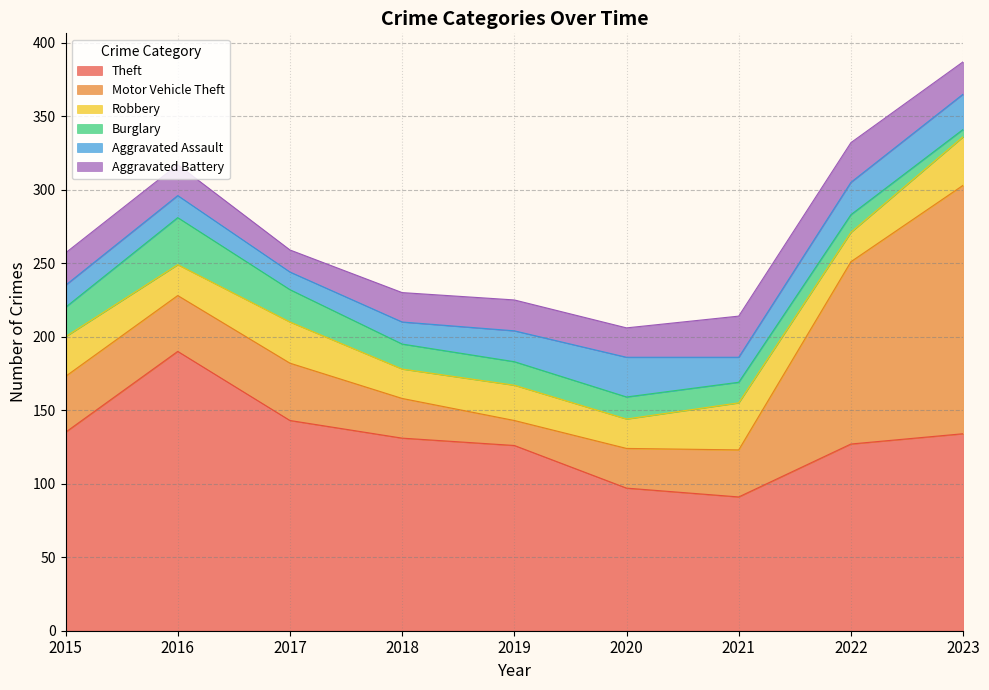

Reading right to left, list all the values displayed in this chart.

Theft: 134	127	91	97	126	131	143	190	135
Motor Vehicle Theft: 169	124	32	27	17	27	39	38	38
Robbery: 33	20	32	20	24	20	28	21	27
Burglary: 5	12	14	15	16	17	22	32	20
Aggravated Assault: 24	22	17	27	21	15	12	15	15
Aggravated Battery: 22	27	28	20	21	20	15	21	22